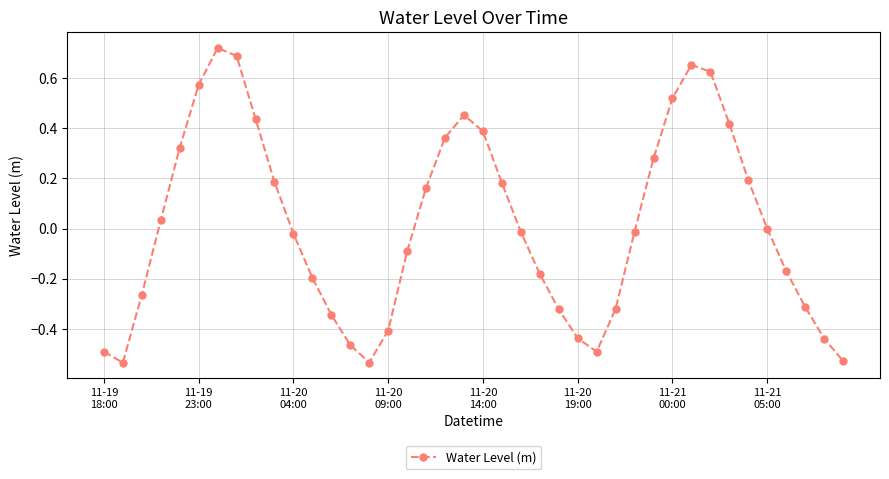

What is the difference between the second highest and second lowest values?

1.2